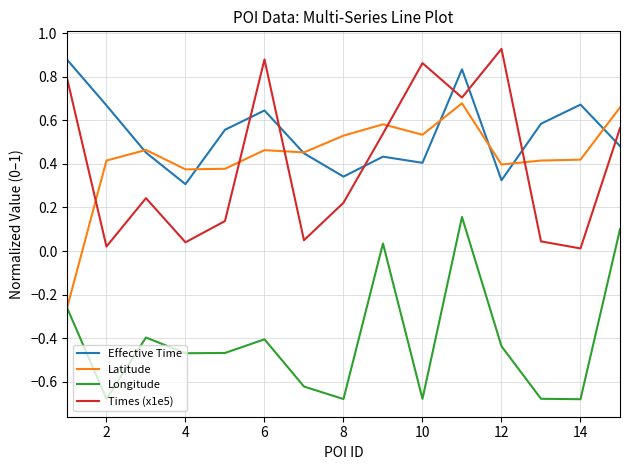

True or false: Longitude and Effective Time cross at least once.

False